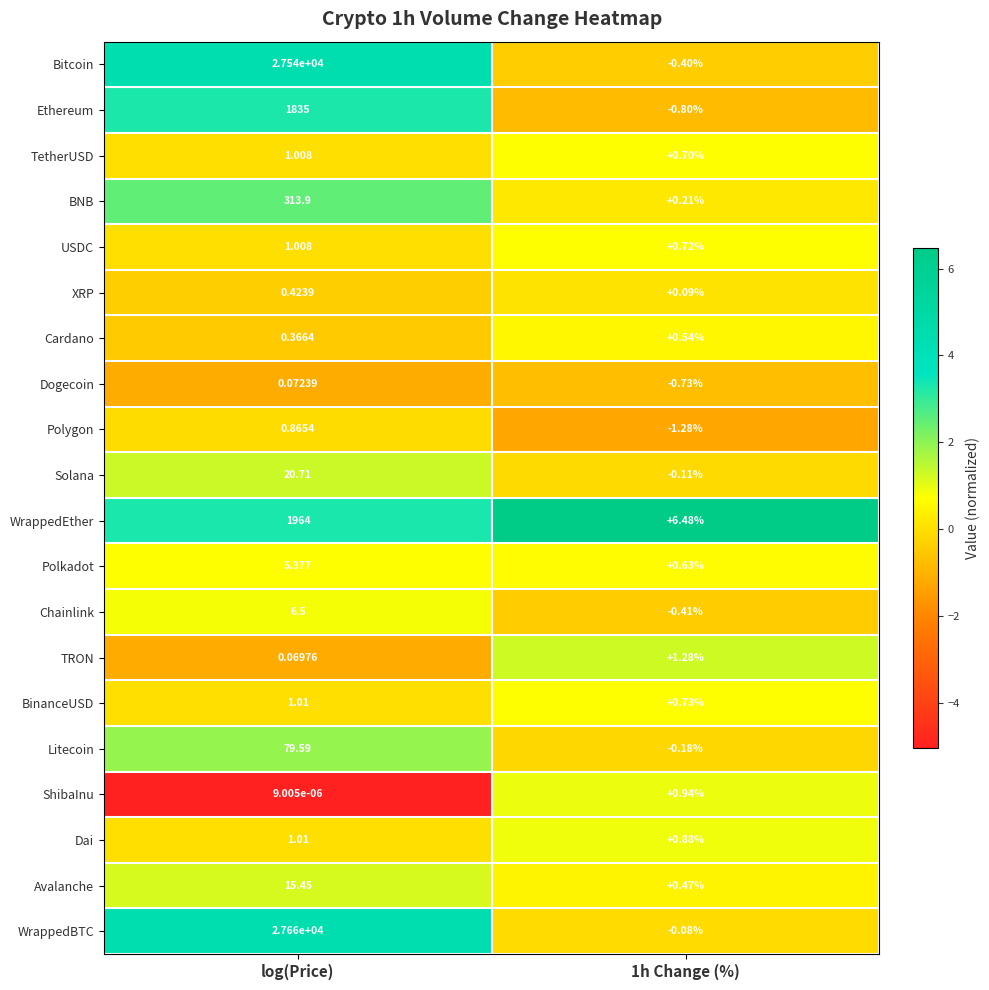

At which label does Bitcoin reach its peak?

log(Price)